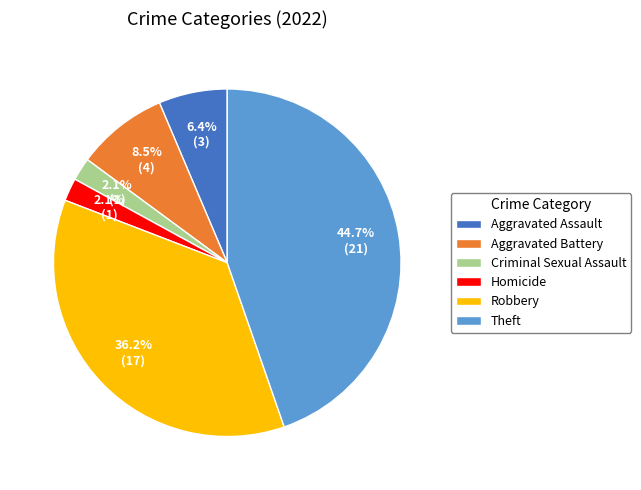

To the nearest percent, what percentage of the pie is Aggravated Assault?

6%